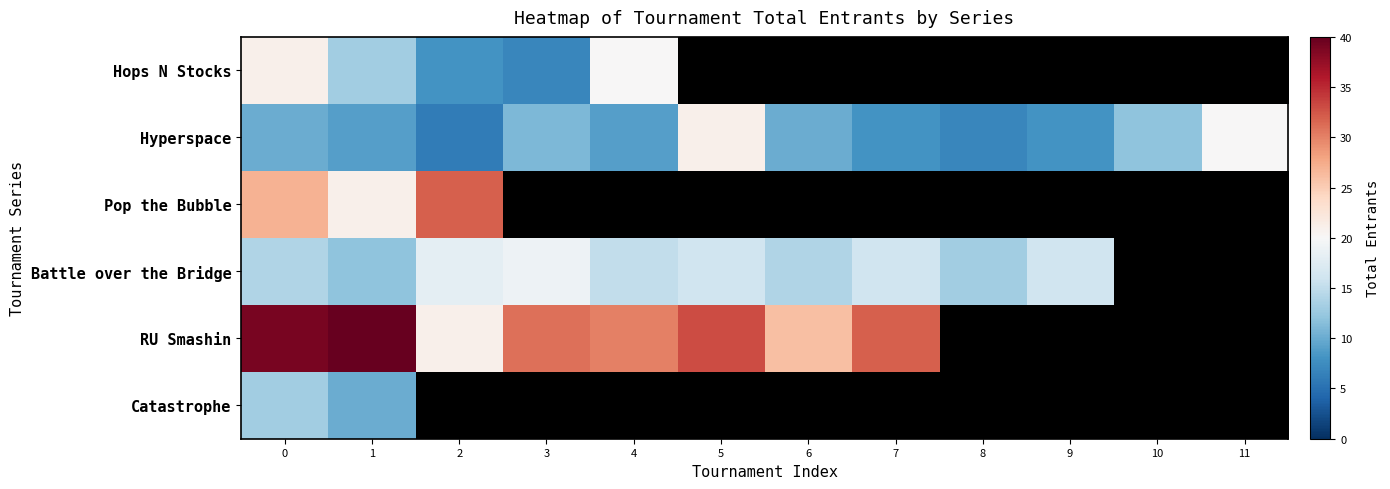

What is the lowest value of the Battle over the Bridge series?

12.0